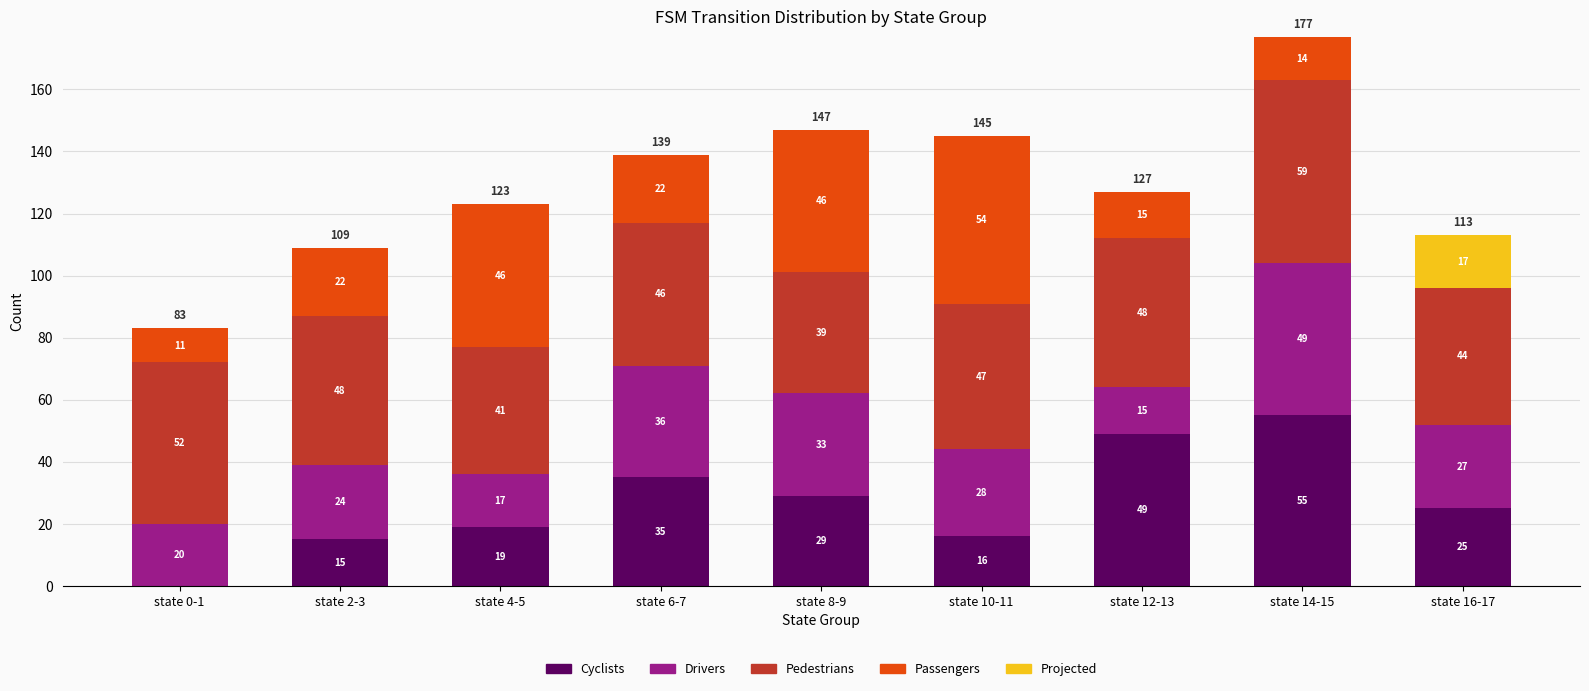

Reading left to right, list the values for the Cyclists series.

state 0-1=0	state 2-3=15	state 4-5=19	state 6-7=35	state 8-9=29	state 10-11=16	state 12-13=49	state 14-15=55	state 16-17=25